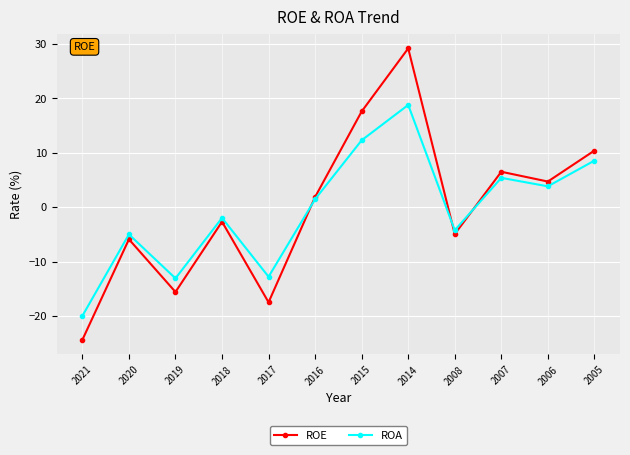

In ROA, how many points are higher than both neighbors (excluding endpoints)?

4